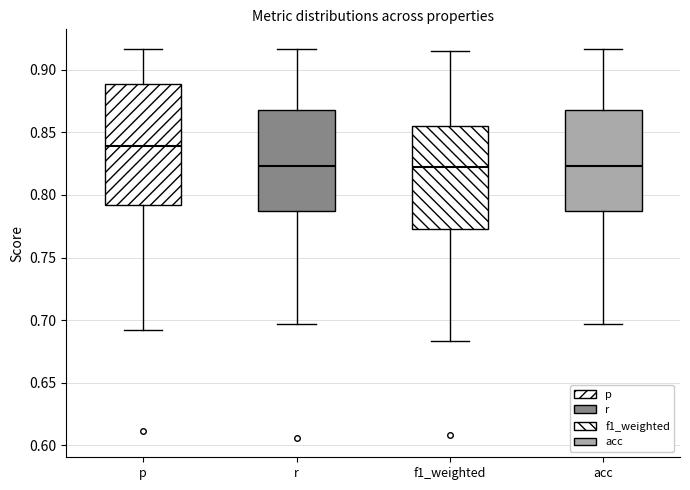

Reading left to right, transcribe this box plot: for each box, give where its median line is, the range the box spans, and where its two whiskers end, as read against the y-axis. The values are not printed on the chart, so give them approximately, as read against the axis.

p: median 0.840, box 0.790 to 0.890, whiskers 0.690 to 0.915
r: median 0.825, box 0.785 to 0.870, whiskers 0.695 to 0.915
f1_weighted: median 0.825, box 0.775 to 0.855, whiskers 0.685 to 0.915
acc: median 0.825, box 0.785 to 0.870, whiskers 0.695 to 0.915